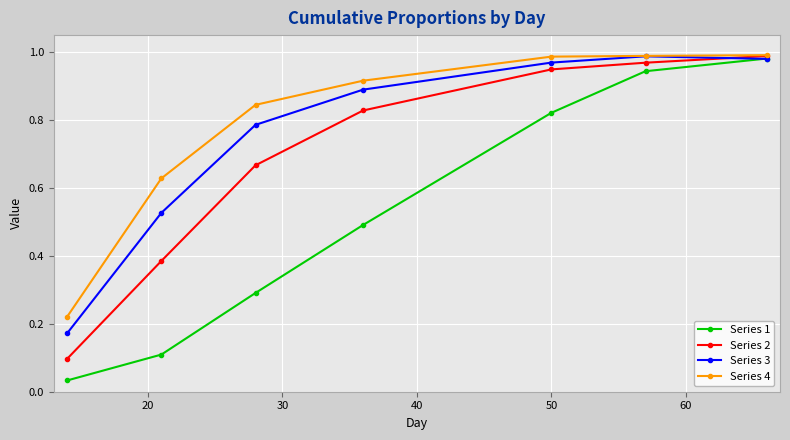

True or false: Series 2 has more than 1 interior local peaks.

False